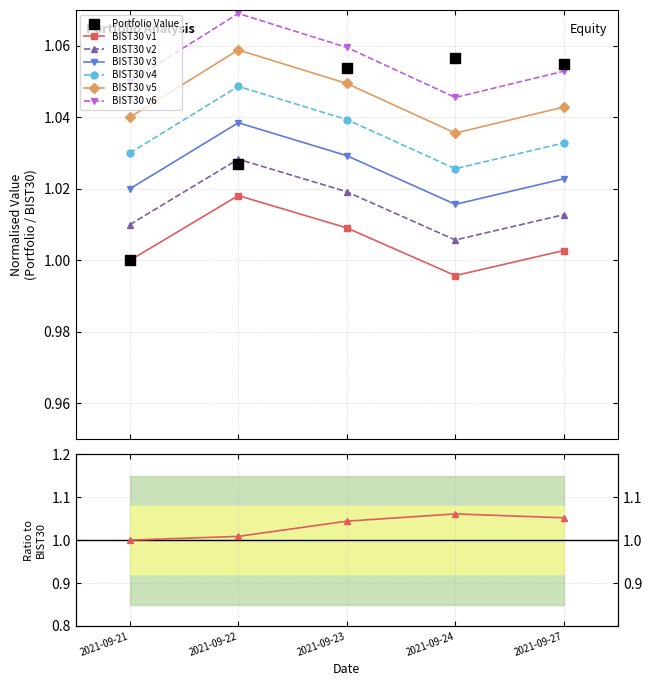

Which series has the largest Y range (max minus min)?

Portfolio Value